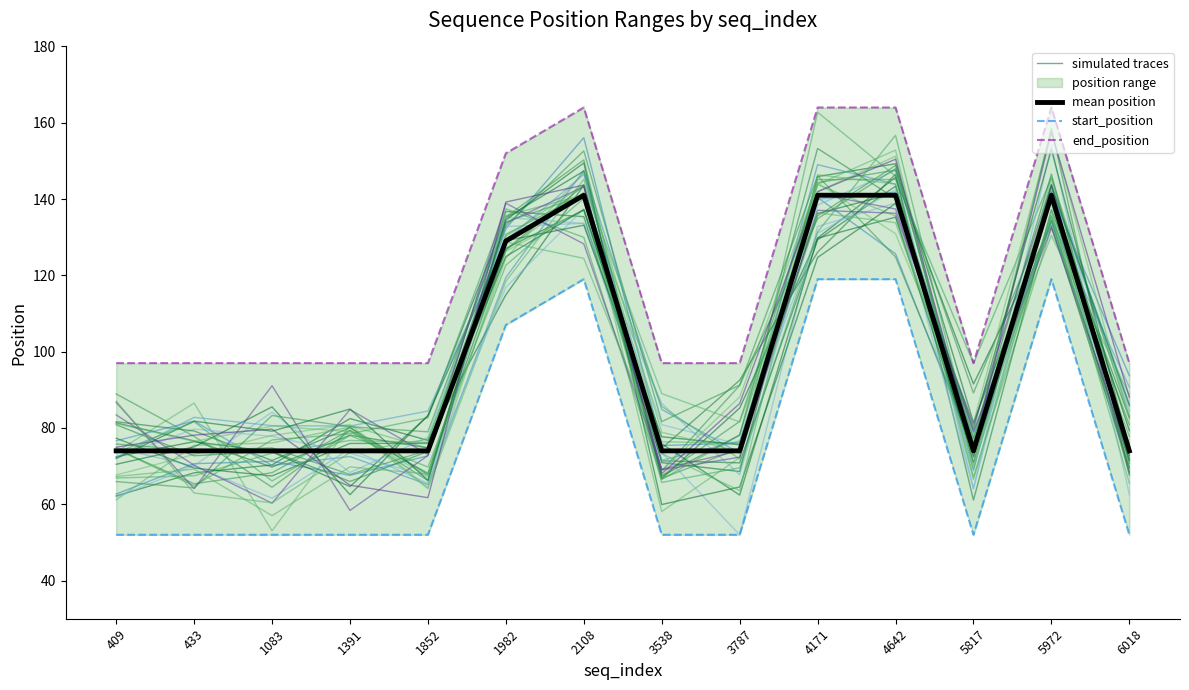

Reading left to right, extract all data points from this chart.

simulated traces: 62.2	68.2	70.3	82.5	76.7	114.9	143.6	70.9	68.6	145.9	149.2	81.5	134.3	71.5
mean position: 74.0	74.0	74.0	74.0	74.0	129.0	141.0	74.0	74.0	141.0	141.0	74.0	141.0	74.0
start_position: 52.0	52.0	52.0	52.0	52.0	107.0	119.0	52.0	52.0	119.0	119.0	52.0	119.0	52.0
end_position: 97.0	97.0	97.0	97.0	97.0	152.0	164.0	97.0	97.0	164.0	164.0	97.0	164.0	97.0